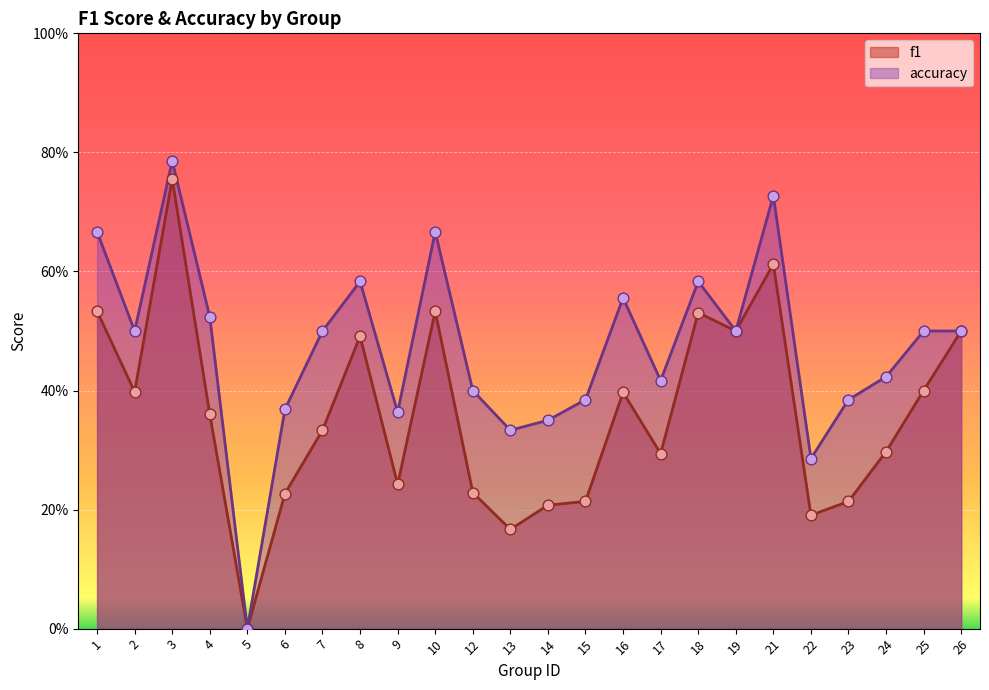

What are all the series names shown in the legend?

f1, accuracy